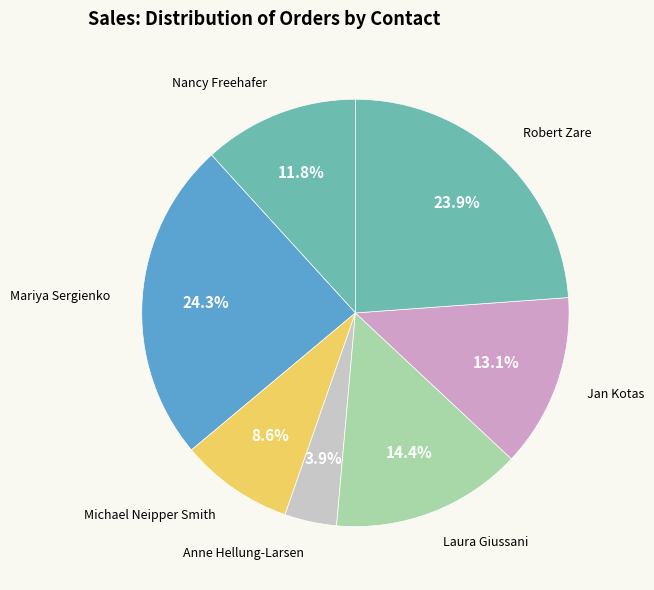

How many segments does this pie chart have?

7